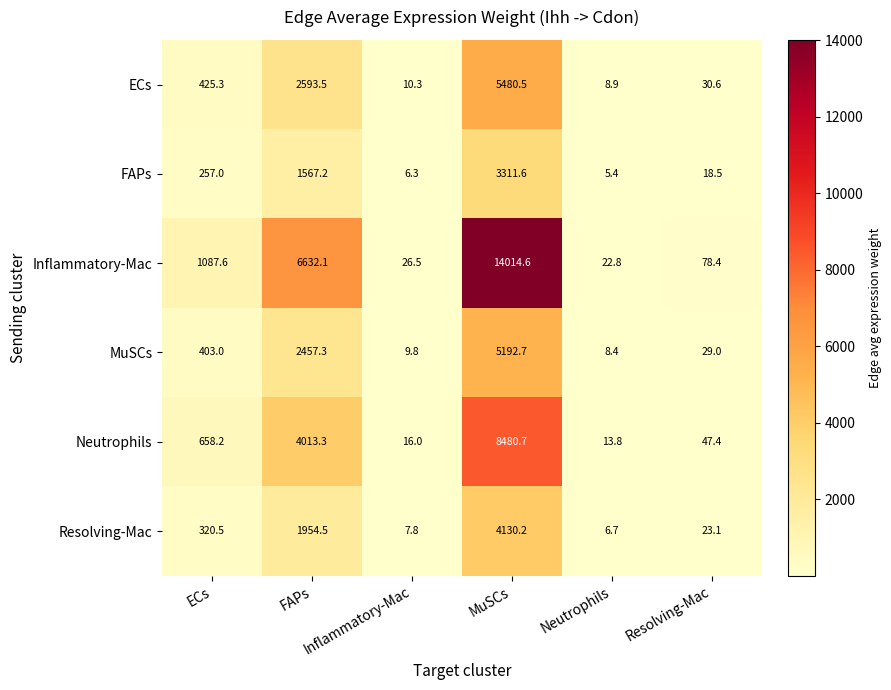

What is the smallest value displayed?

5.4